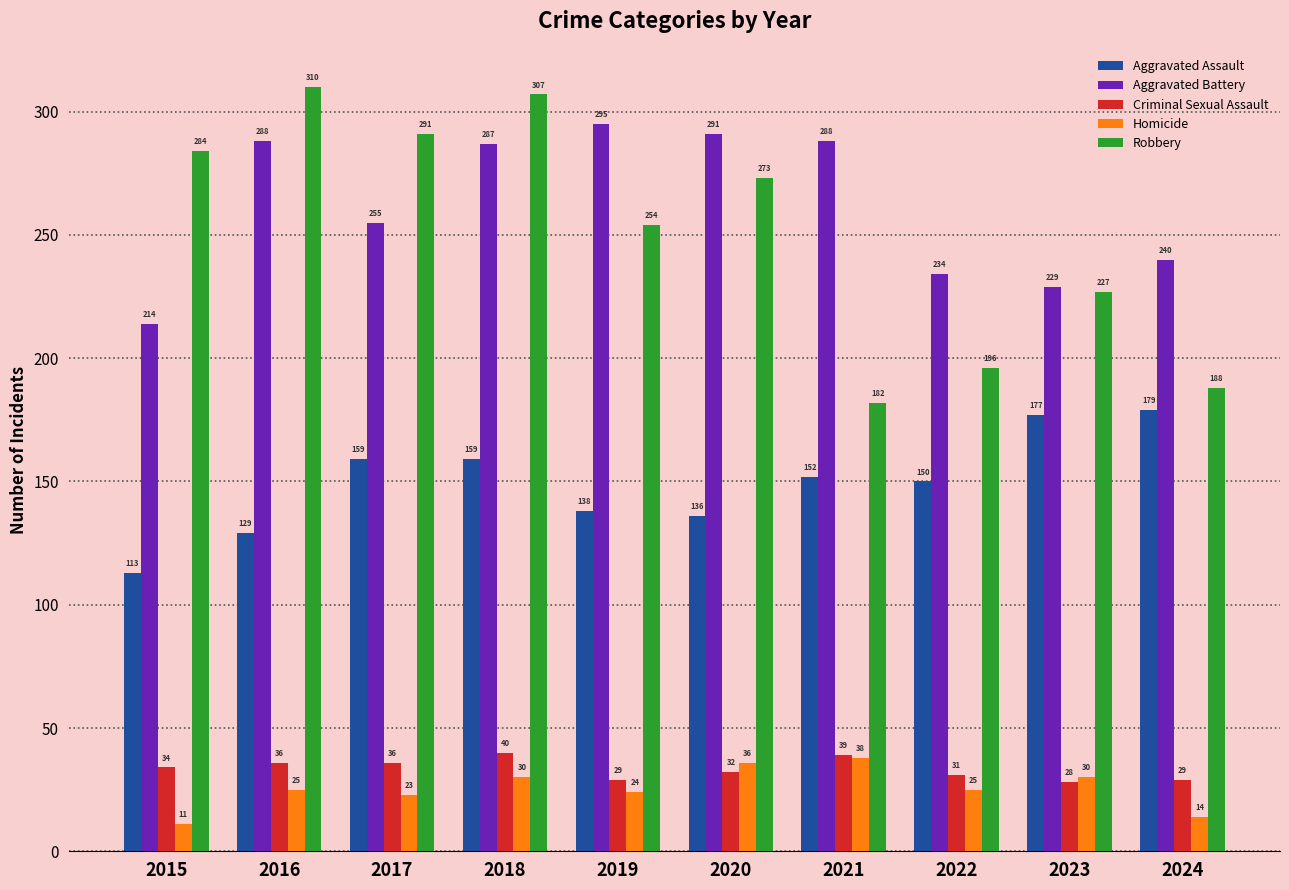

Which category has the highest value across all series?

2016